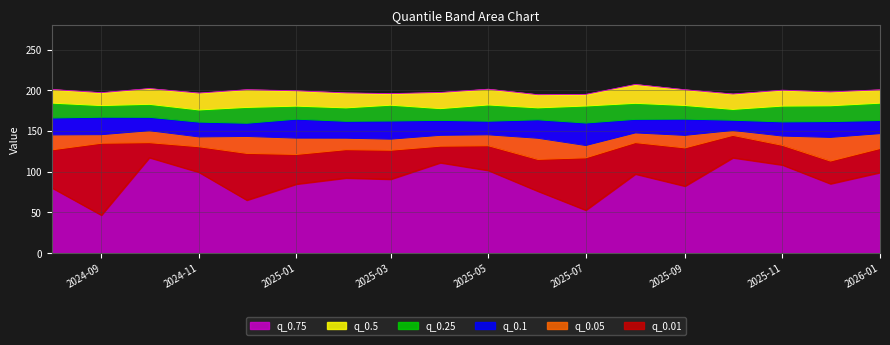

At which category does the chart reach its peak across all series?

2025-08-01